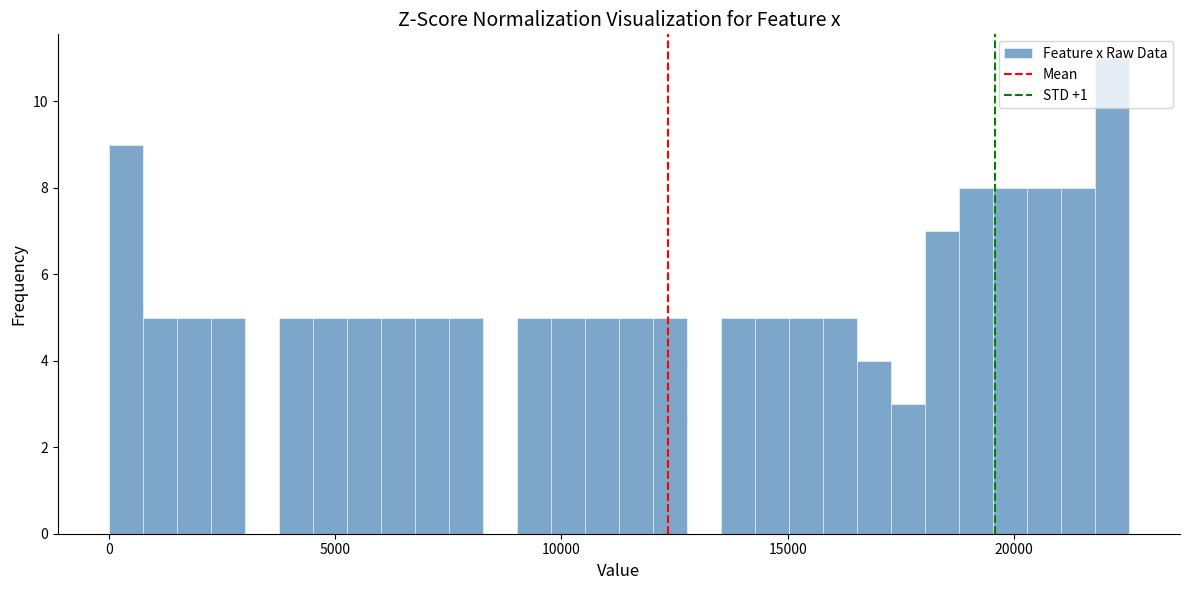

Around what value on the x-axis is the tallest bar? Give the approximate position of its centre, as read against the axis.

22000